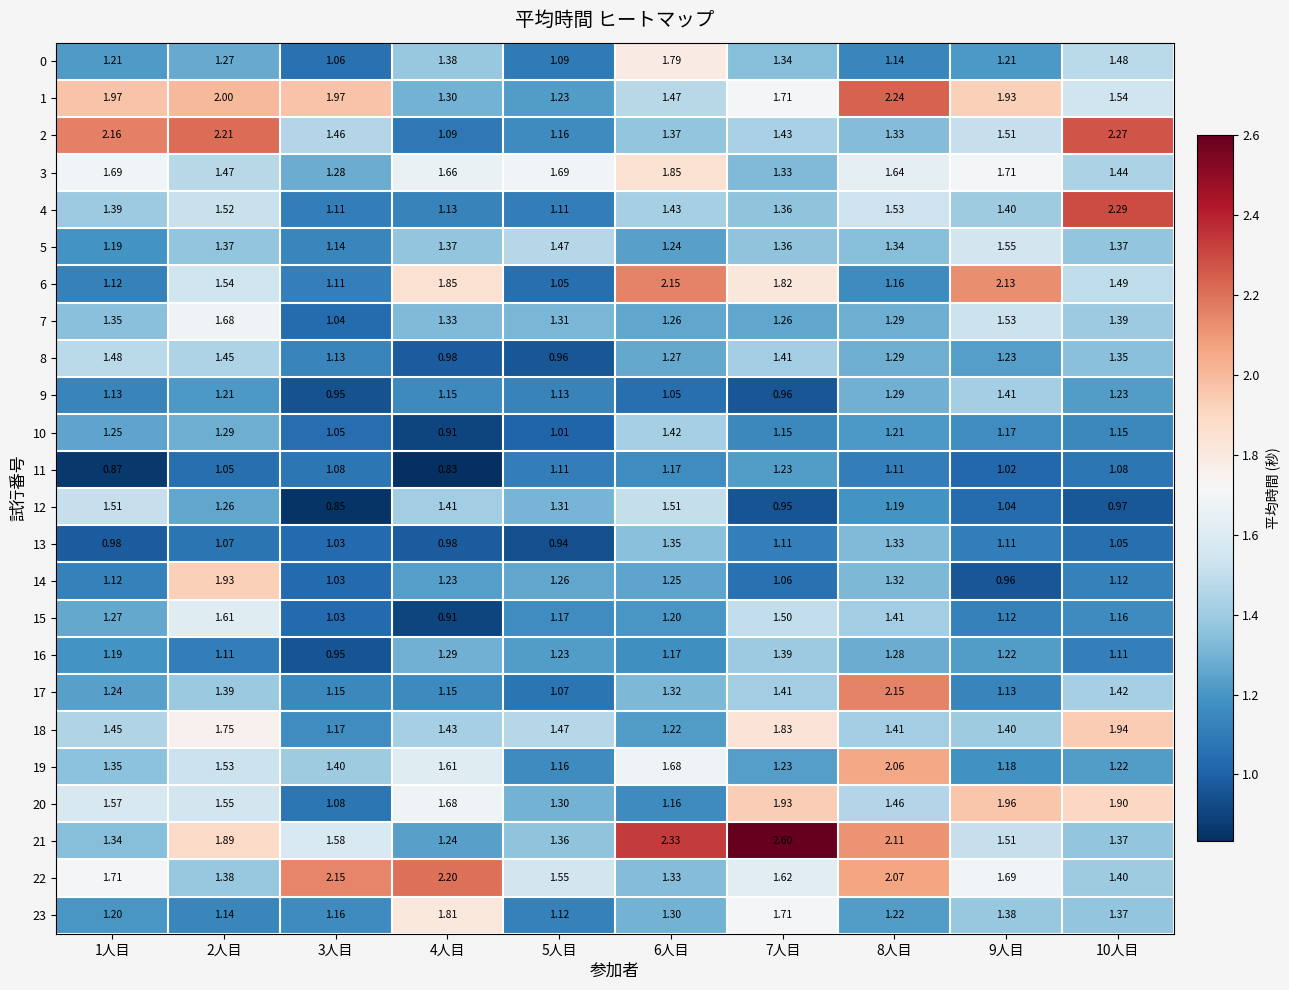

What is the spread (max minus min) of values at 10人目?

1.3